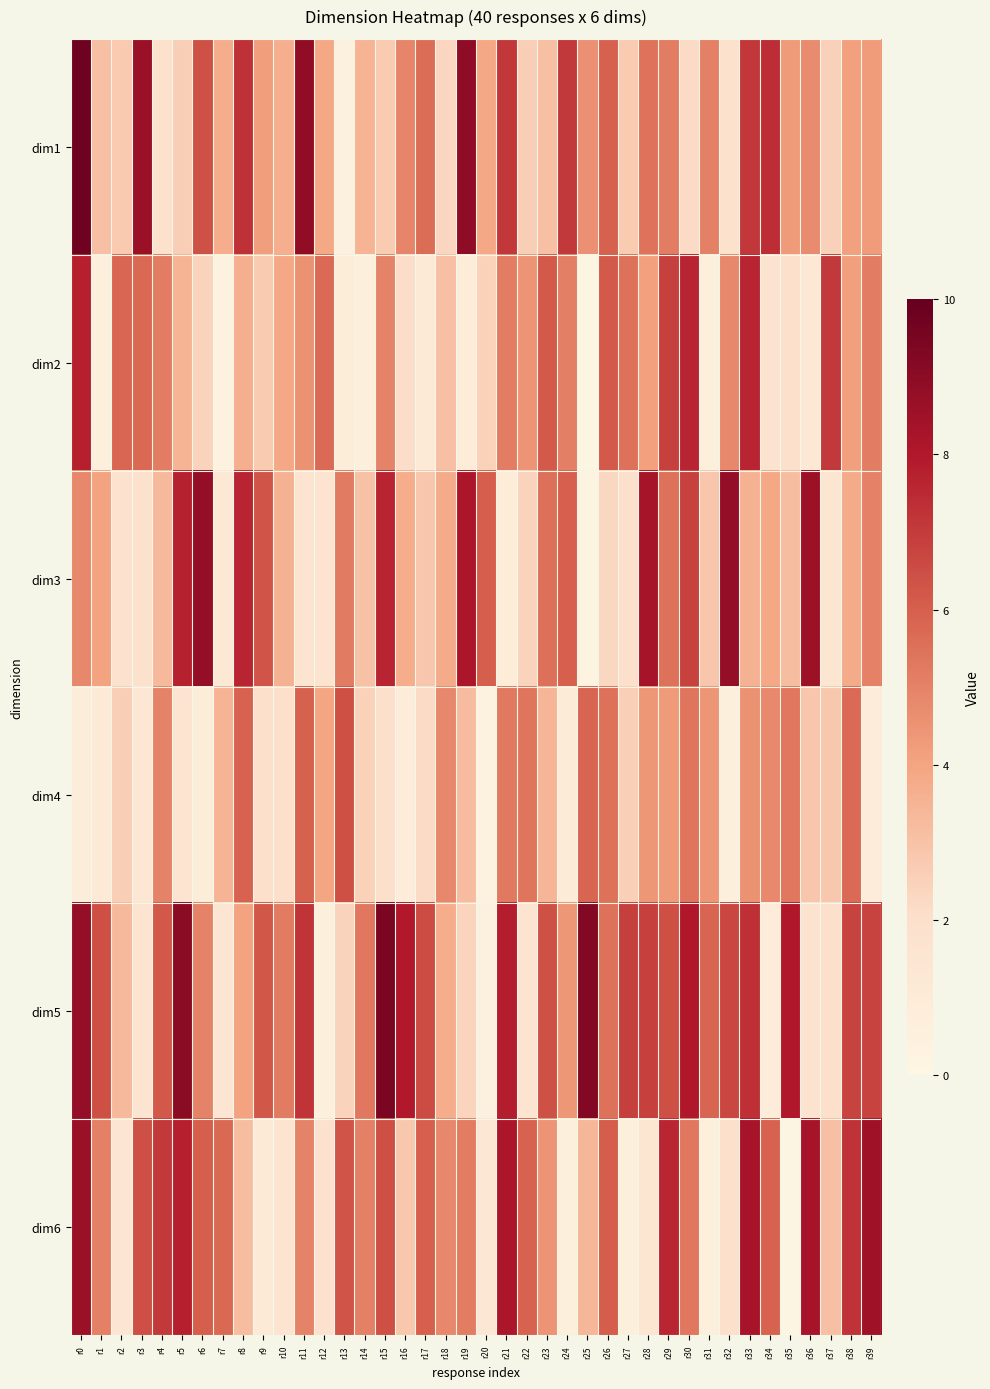

Reading left to right, list all the values displayed in this chart.

dim1: r0=9.8	r1=3.1	r2=2.8	r3=8.7	r4=1.8	r5=2.6	r6=6.4	r7=3.7	r8=7.3	r9=4.2	r10=3.7	r11=8.8	r12=3.9	r13=0.5	r14=3.5	r15=2.7	r16=4.9	r17=5.6	r18=2.3	r19=8.9	r20=3.9	r21=7.1	r22=2.6	r23=3.1	r24=7.0	r25=4.6	r26=6.0	r27=2.7	r28=5.4	r29=5.2	r30=2.2	r31=5.1	r32=1.9	r33=7.1	r34=7.4	r35=4.3	r36=4.8	r37=2.5	r38=4.1	r39=4.2
dim2: r0=7.8	r1=0.5	r2=5.8	r3=5.7	r4=5.1	r5=3.5	r6=2.4	r7=0.3	r8=3.6	r9=2.7	r10=3.9	r11=4.6	r12=5.7	r13=0.8	r14=0.6	r15=5.0	r16=2.1	r17=1.0	r18=3.1	r19=0.9	r20=2.5	r21=5.2	r22=4.5	r23=6.1	r24=5.1	r25=0.1	r26=6.1	r27=5.5	r28=4.1	r29=6.8	r30=7.7	r31=0.6	r32=4.8	r33=7.6	r34=1.6	r35=2.0	r36=1.3	r37=7.1	r38=4.2	r39=5.1
dim3: r0=4.8	r1=4.0	r2=1.8	r3=1.9	r4=3.3	r5=7.7	r6=8.8	r7=1.2	r8=7.6	r9=6.3	r10=3.5	r11=1.6	r12=1.6	r13=5.2	r14=3.0	r15=7.6	r16=3.7	r17=2.9	r18=3.8	r19=8.1	r20=6.0	r21=0.9	r22=2.5	r23=5.5	r24=6.0	r25=0.2	r26=2.3	r27=2.0	r28=8.3	r29=5.5	r30=6.8	r31=2.9	r32=8.8	r33=3.5	r34=3.9	r35=3.2	r36=8.5	r37=1.5	r38=3.8	r39=5.0
dim4: r0=0.8	r1=1.1	r2=2.6	r3=1.3	r4=5.0	r5=1.6	r6=0.8	r7=3.5	r8=5.9	r9=2.0	r10=2.0	r11=5.9	r12=4.0	r13=6.4	r14=2.5	r15=2.0	r16=0.9	r17=2.2	r18=4.9	r19=3.2	r20=0.3	r21=5.2	r22=5.4	r23=3.5	r24=1.0	r25=5.8	r26=5.5	r27=2.6	r28=4.4	r29=4.3	r30=5.4	r31=4.4	r32=0.6	r33=4.6	r34=4.8	r35=5.3	r36=2.9	r37=2.8	r38=5.7	r39=0.8
dim5: r0=8.8	r1=6.4	r2=3.3	r3=1.6	r4=6.2	r5=9.0	r6=5.0	r7=1.4	r8=4.0	r9=6.2	r10=5.2	r11=7.2	r12=0.5	r13=2.4	r14=5.3	r15=9.4	r16=8.0	r17=6.5	r18=3.7	r19=2.4	r20=0.4	r21=7.8	r22=1.6	r23=6.4	r24=4.4	r25=9.2	r26=5.5	r27=6.9	r28=6.8	r29=6.4	r30=8.0	r31=5.8	r32=6.7	r33=7.3	r34=0.9	r35=8.0	r36=1.7	r37=1.9	r38=6.8	r39=6.8
dim6: r0=8.7	r1=5.1	r2=1.4	r3=6.4	r4=7.0	r5=7.8	r6=6.0	r7=5.7	r8=3.2	r9=1.1	r10=1.6	r11=5.0	r12=1.8	r13=6.3	r14=5.0	r15=6.4	r16=2.8	r17=6.0	r18=4.9	r19=5.1	r20=1.3	r21=8.2	r22=5.9	r23=4.5	r24=0.6	r25=3.4	r26=6.1	r27=0.5	r28=1.4	r29=7.6	r30=5.3	r31=0.6	r32=2.0	r33=8.3	r34=5.9	r35=0.0	r36=8.3	r37=3.1	r38=7.3	r39=8.5